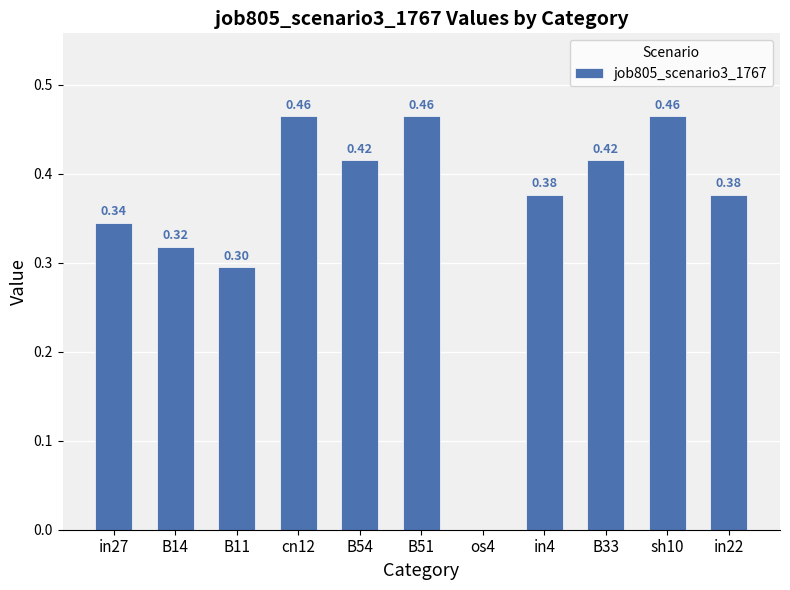

What is the sum of the values at in4 and B54?

0.8